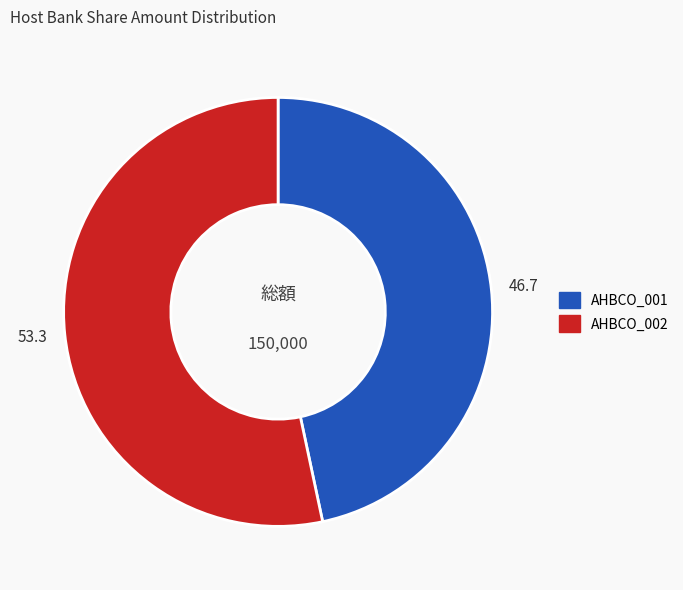

Do AHBCO_001 and AHBCO_002 together represent more than half of the pie?

Yes